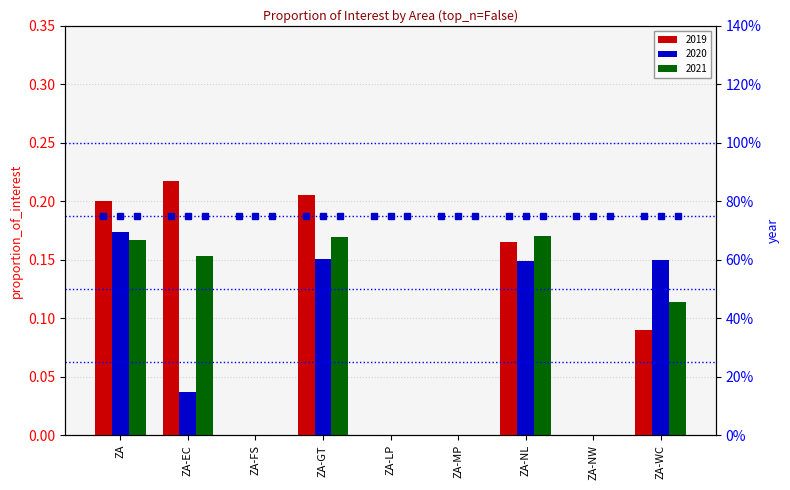

Is it true that 2020 equals 0.1 at ZA-NL?

True